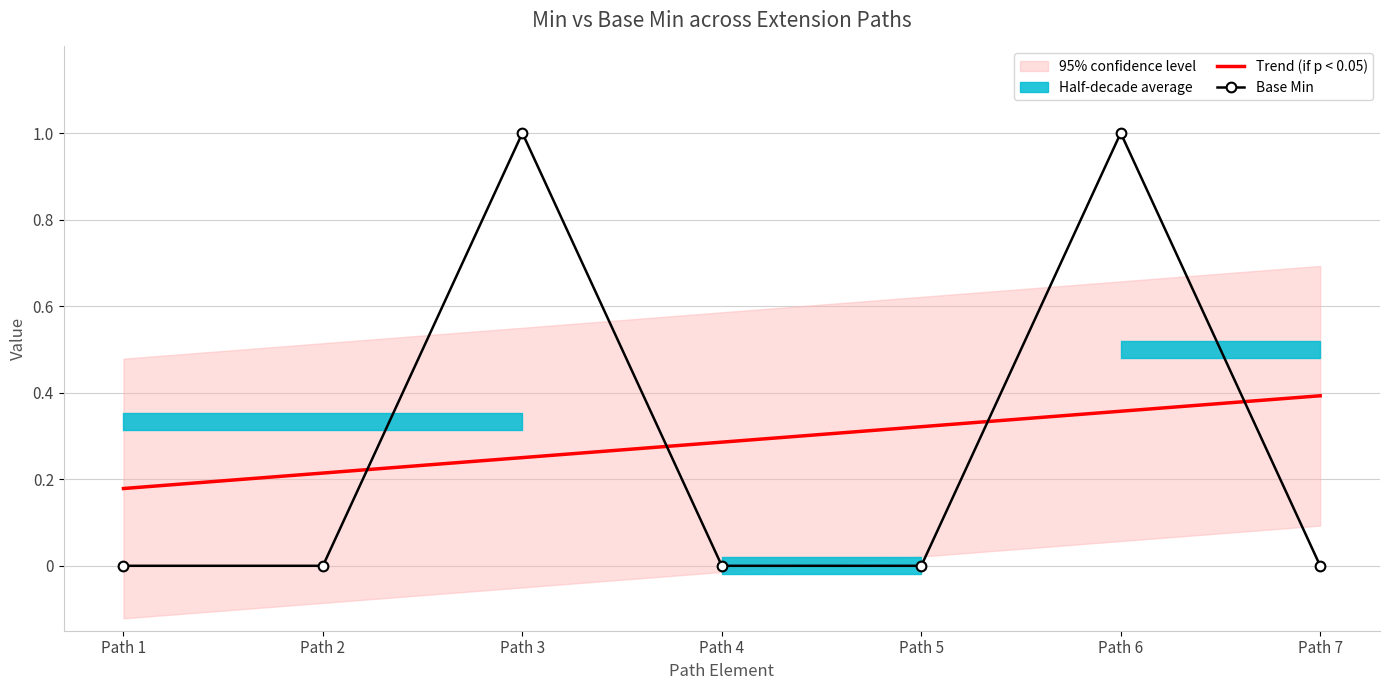

How many categories are shown in the chart?

7